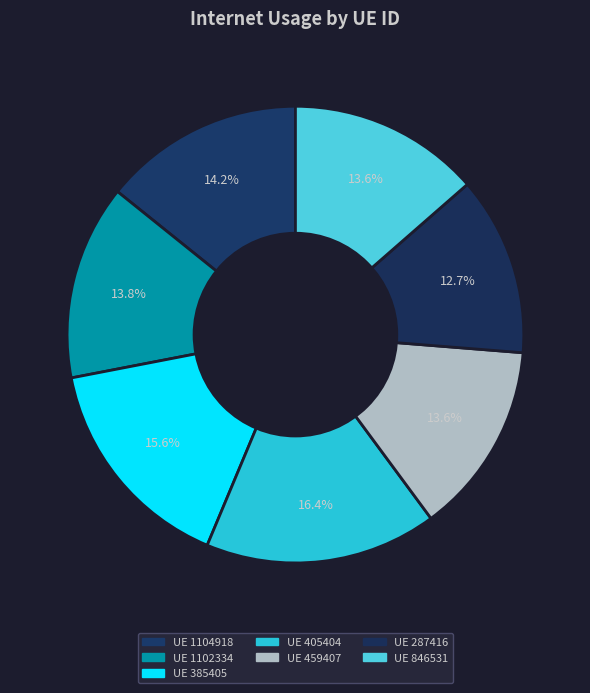

How many segments does this pie chart have?

7